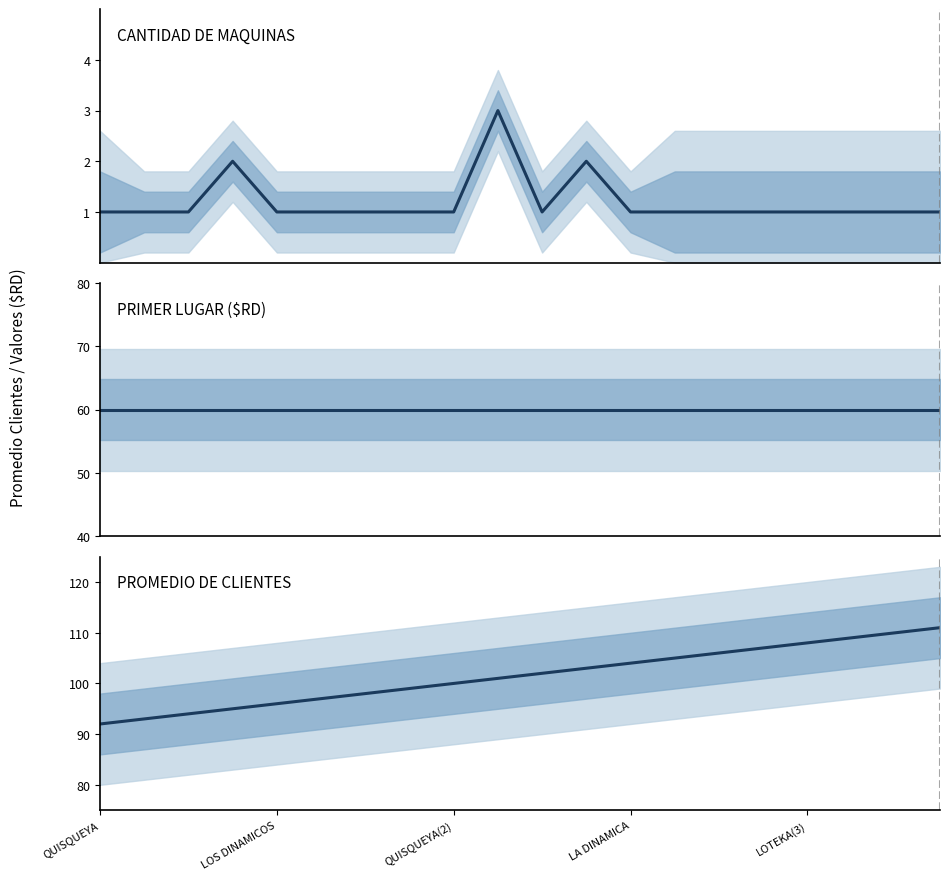

Which series has the largest range (max minus min)?

PROMEDIO DE CLIENTES